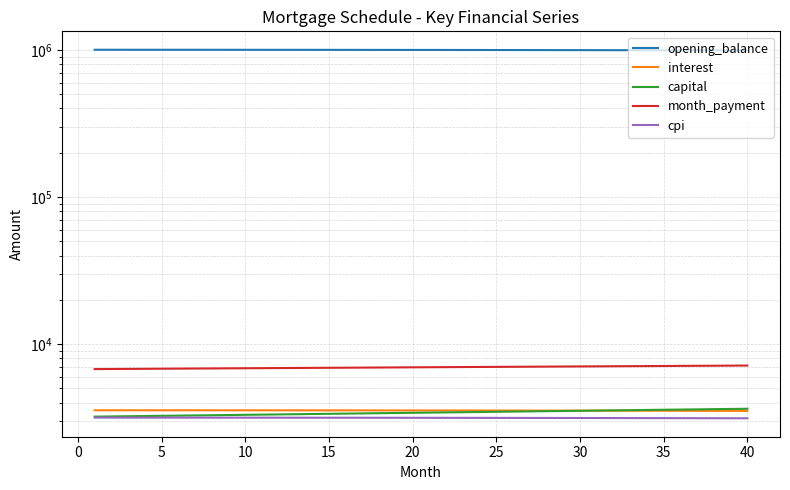

How many distinct data groups are displayed?

5